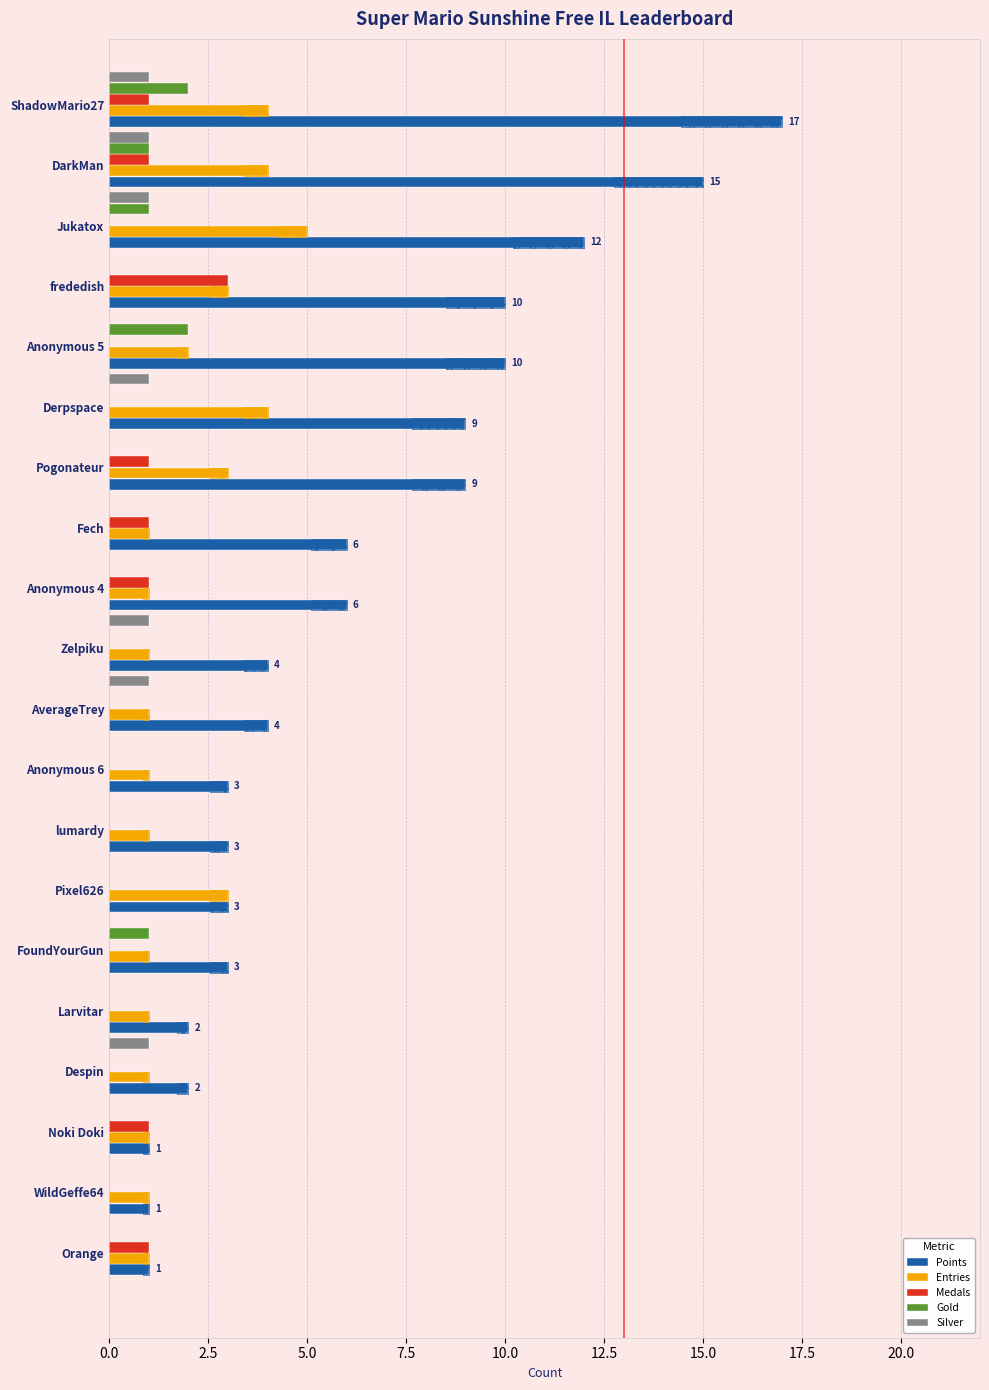

Reading left to right, list all the values displayed in this chart.

Points: 17	15	12	10	10	9	9	6	6	4	4	3	3	3	3	2	2	1	1	1
Entries: 4	4	5	3	2	4	3	1	1	1	1	1	1	3	1	1	1	1	1	1
Medals: 1	1	0	3	0	0	1	1	1	0	0	0	0	0	0	0	0	1	0	1
Gold: 2	1	1	0	2	0	0	0	0	0	0	0	0	0	1	0	0	0	0	0
Silver: 1	1	1	0	0	1	0	0	0	1	1	0	0	0	0	0	1	0	0	0